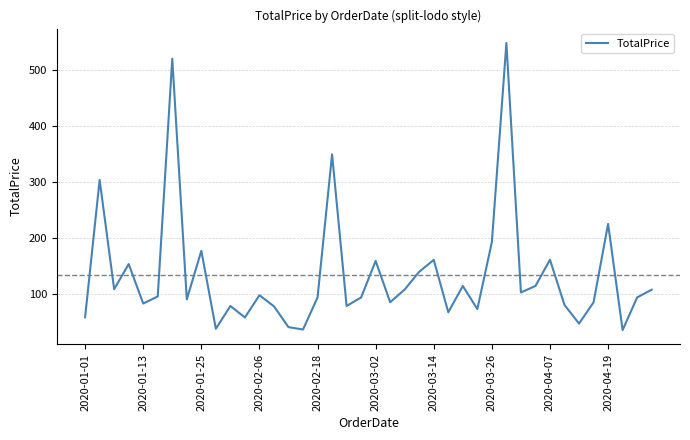

What is the maximum value shown in the chart?

548.1